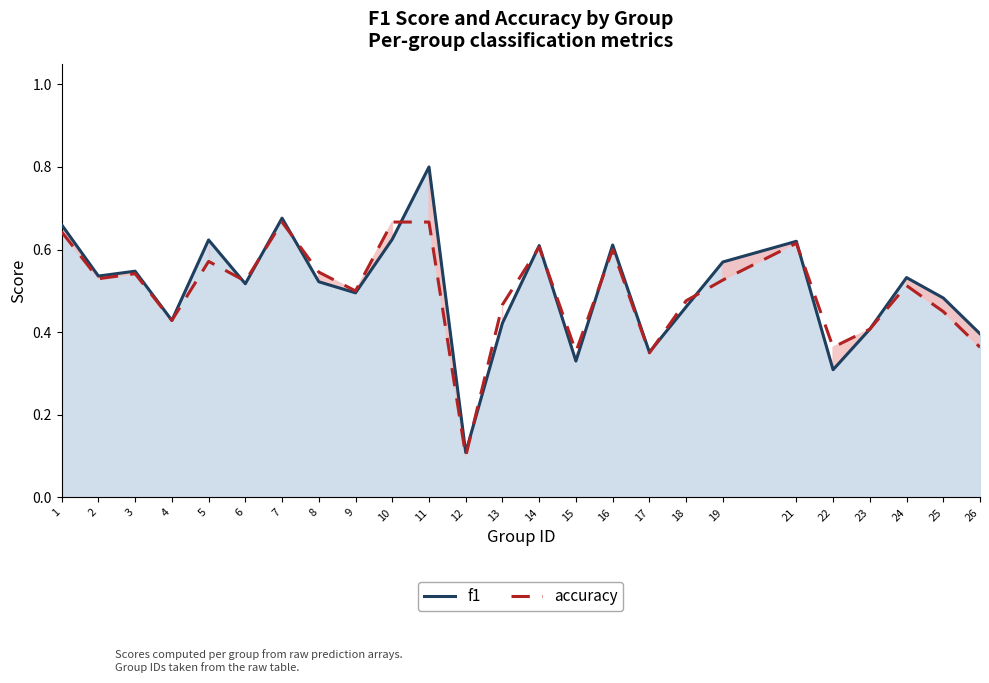

What is the value of the accuracy point at the 24th from the left?

0.5